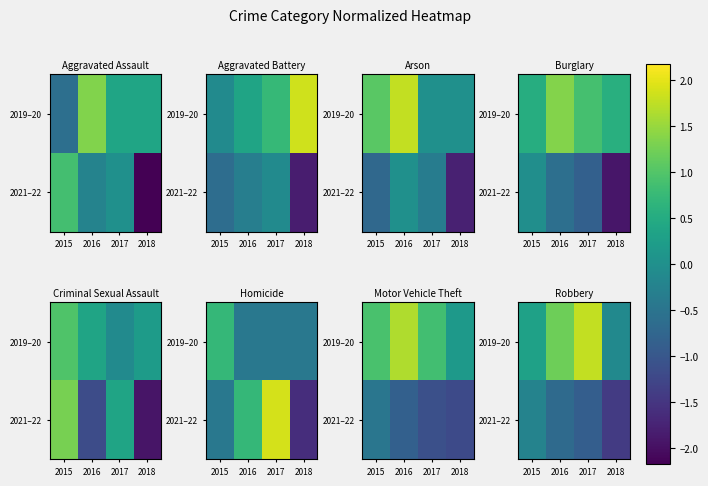

At which label is 2021–22 closest to 0?

2015